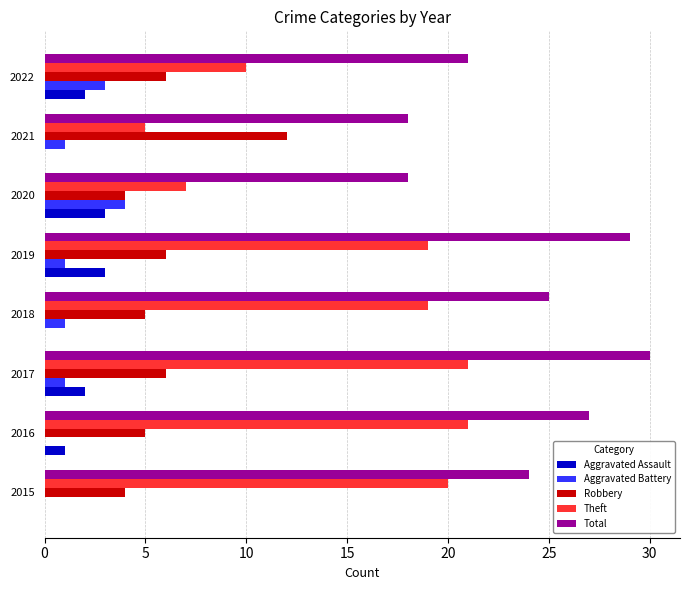

What is the sum of all Aggravated Assault values?

11